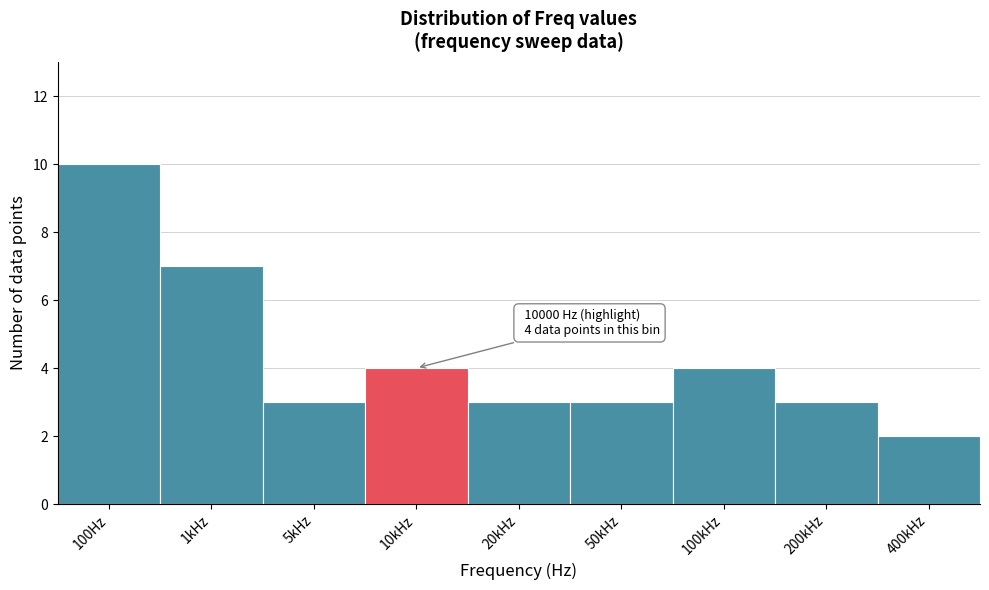

Reading left to right, list all the values displayed in this chart.

10	7	3	4	3	3	4	3	2